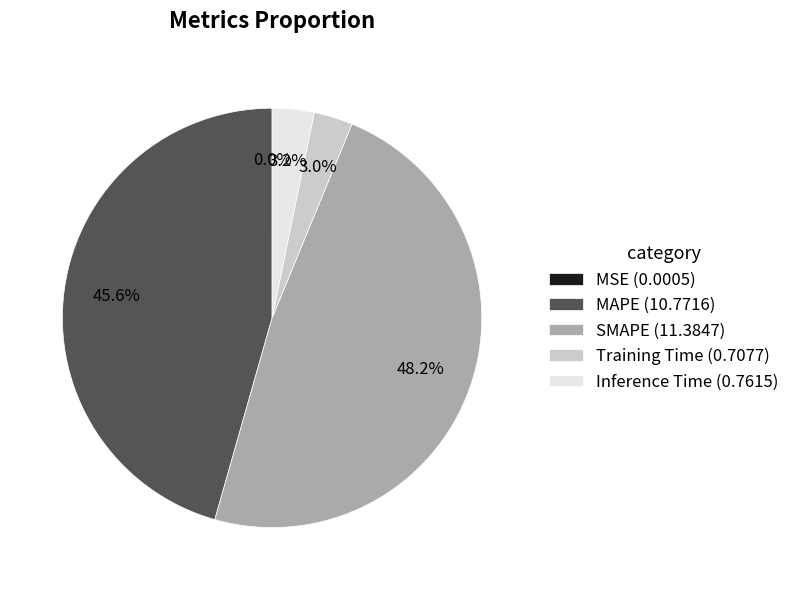

Does Inference Time represent more than half of the total?

No